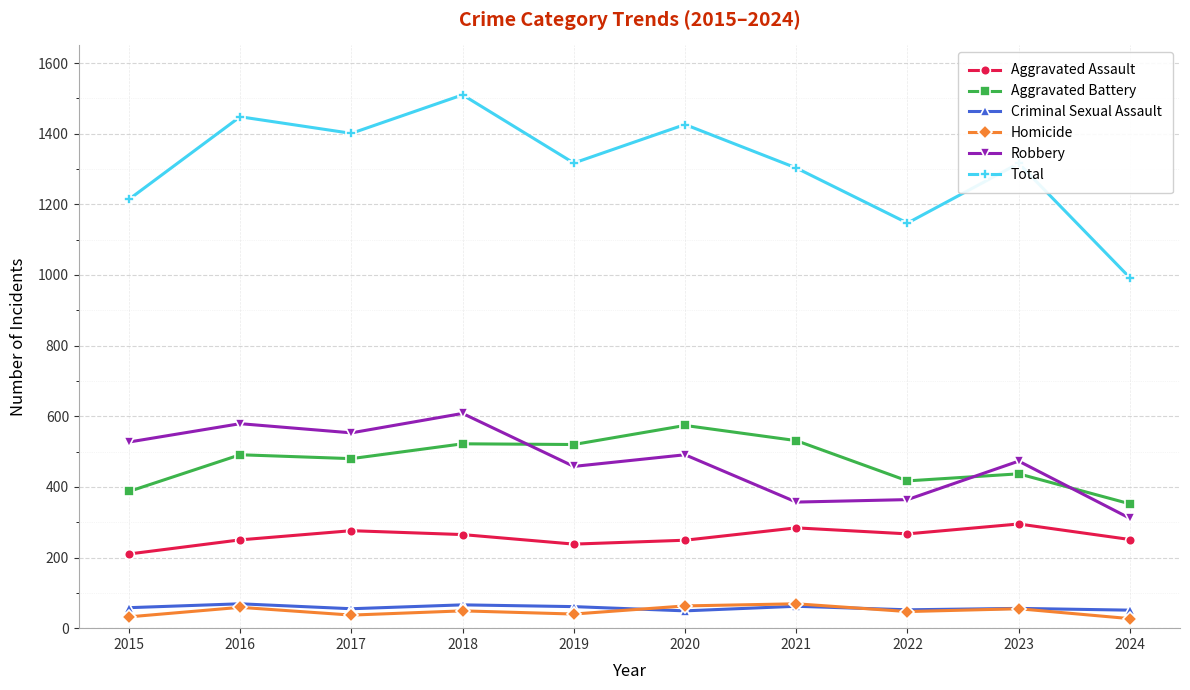

True or false: Criminal Sexual Assault and Aggravated Assault intersect in this chart.

False